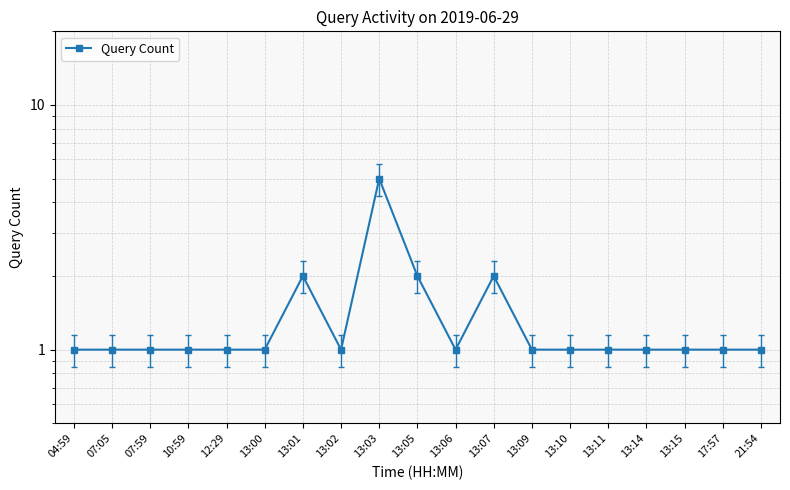

Read the value at 17:57.

1